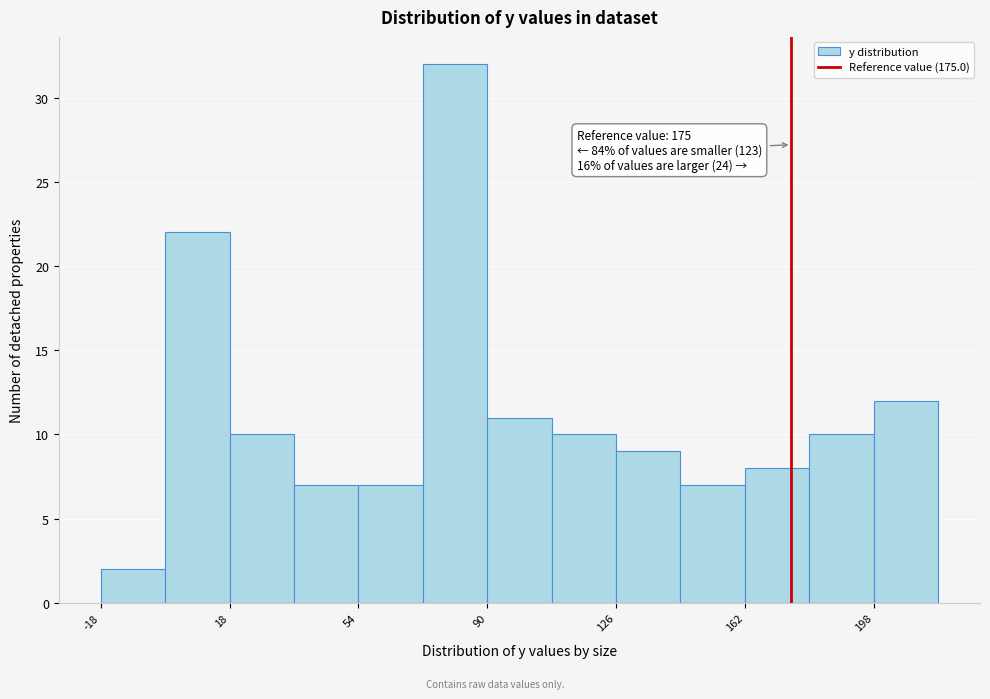

Read against the x-axis, roughly where is the centre of the tallest bar?

80